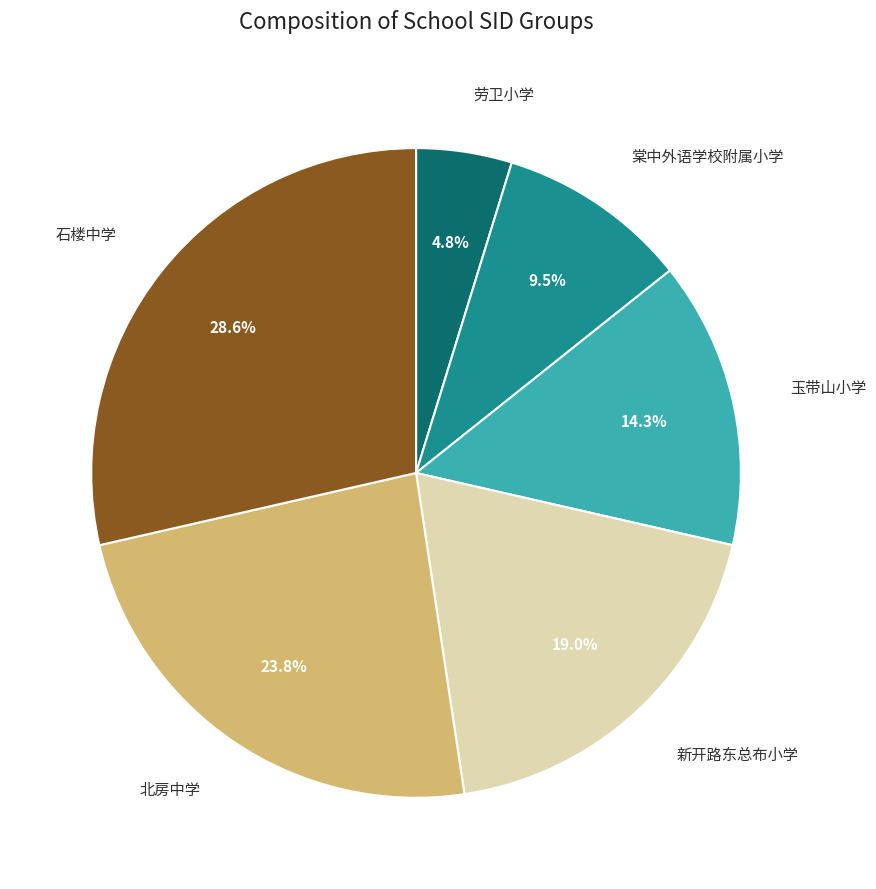

How many segments does this pie chart have?

6